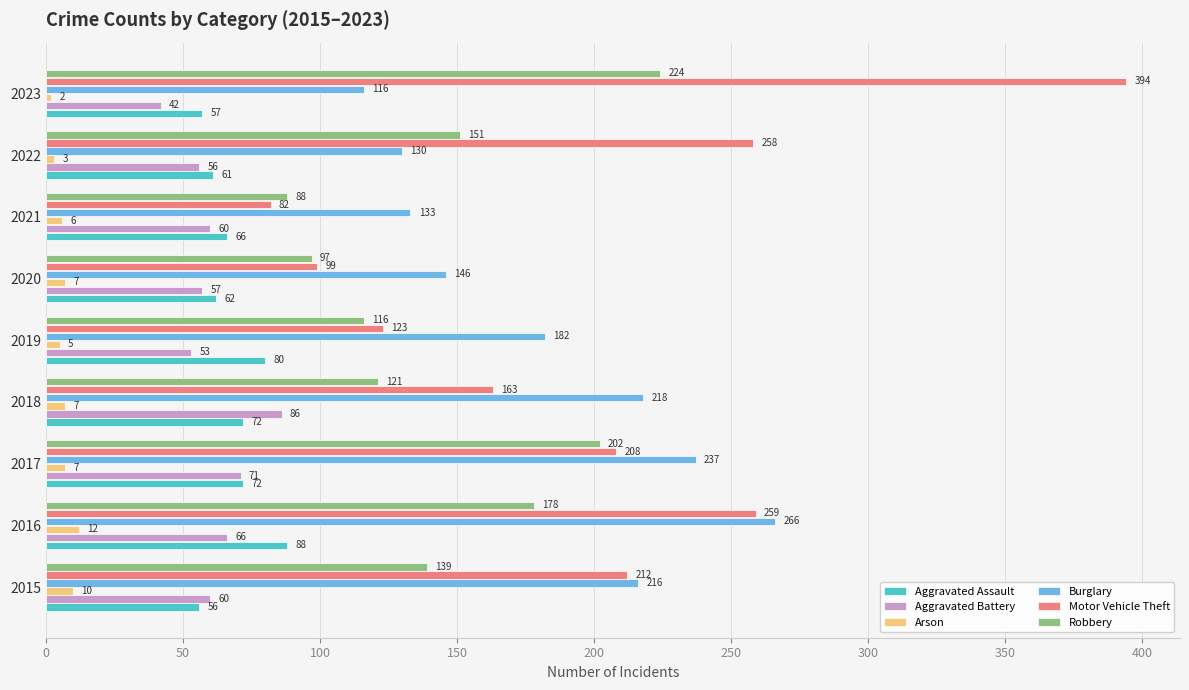

List the series in order of their peak value, lowest first.

Arson, Aggravated Battery, Aggravated Assault, Robbery, Burglary, Motor Vehicle Theft